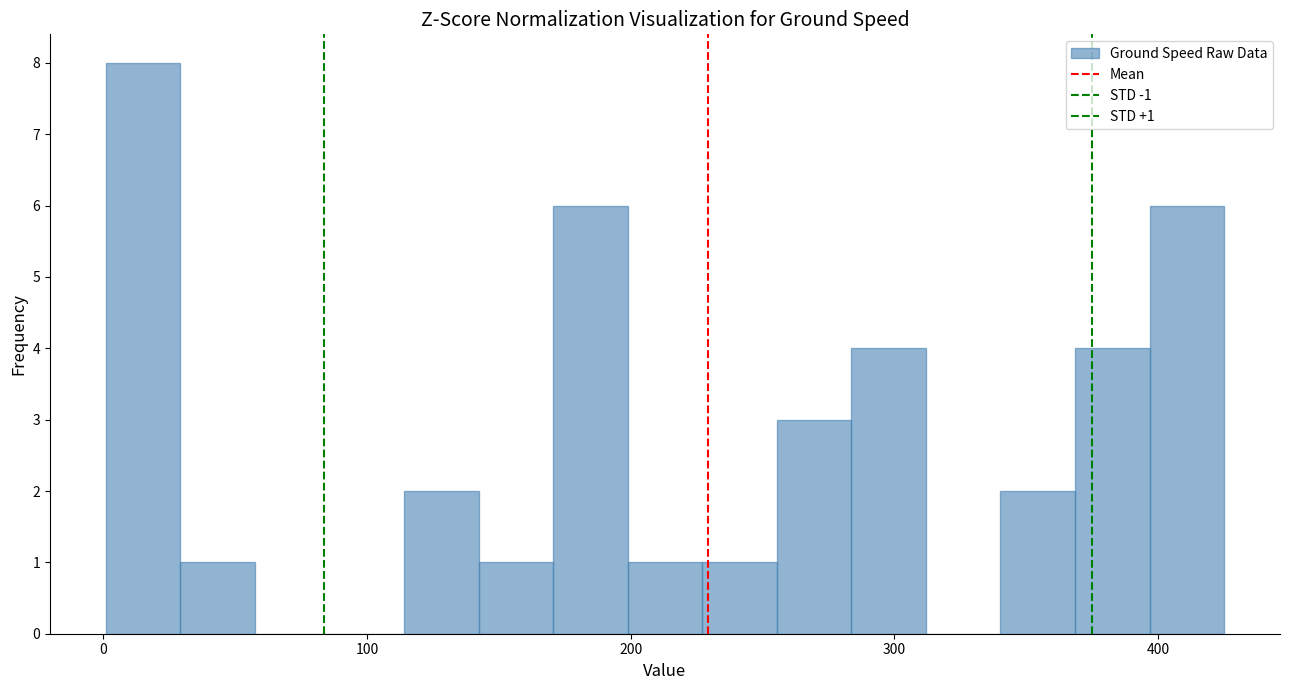

Read against the x-axis, roughly where is the centre of the tallest bar?

20